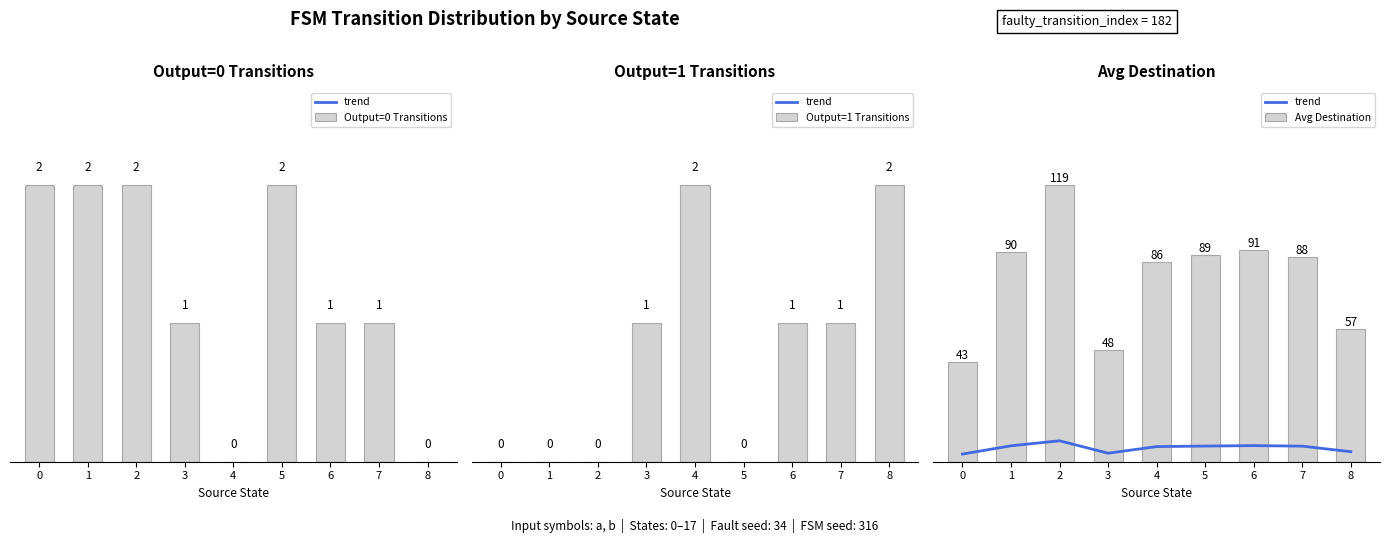

What is the lowest value of the Avg Destination series?

43.0